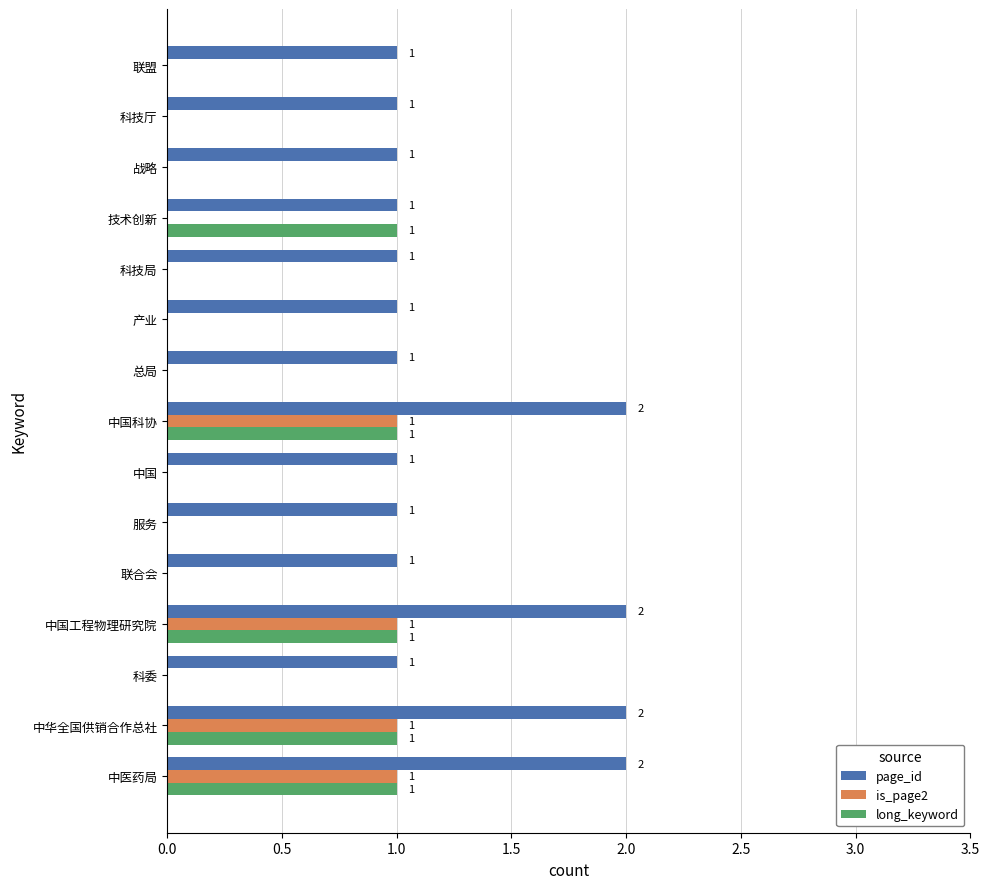

Which series has the largest total across all categories?

page_id